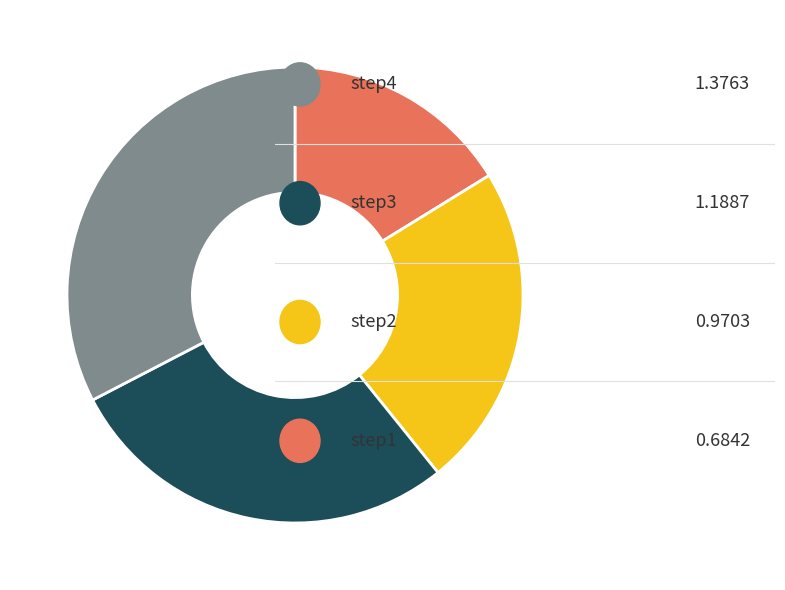

Does any single category account for the majority?

No